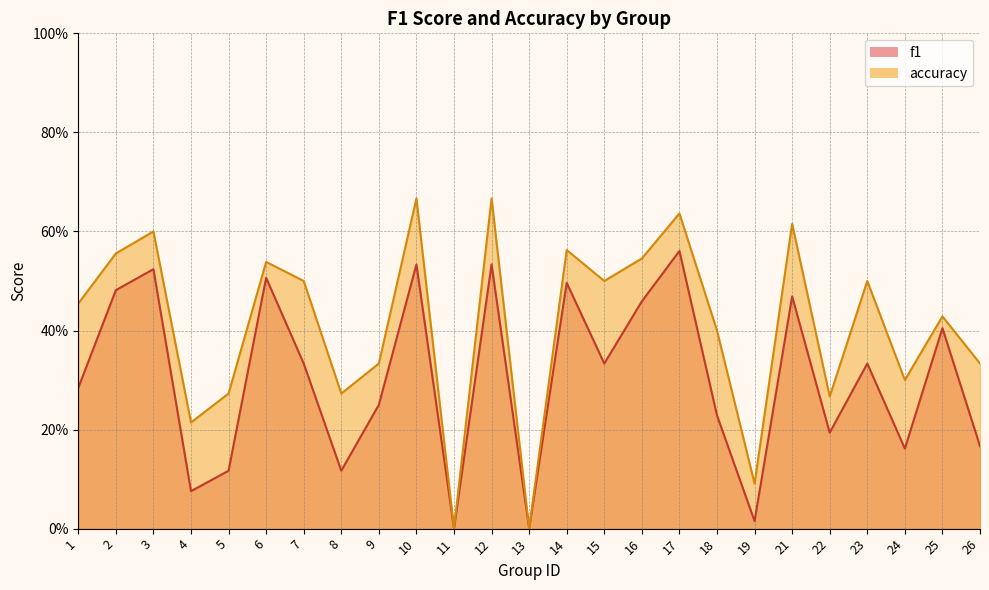

Between 3 and 24, which is larger?

3